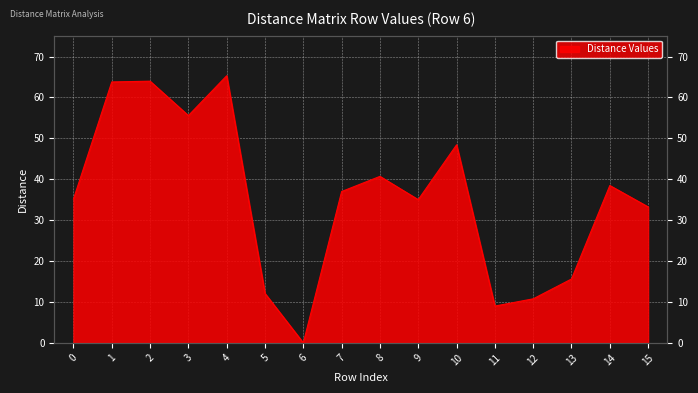

The chart shows a value of 75.9 at 3. True or false?

False